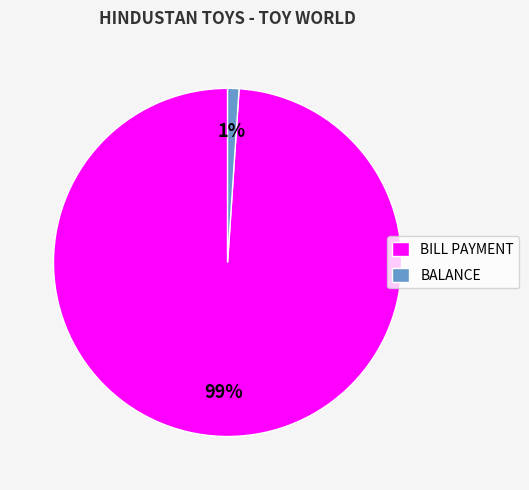

What is the smallest slice in the pie chart?

BALANCE